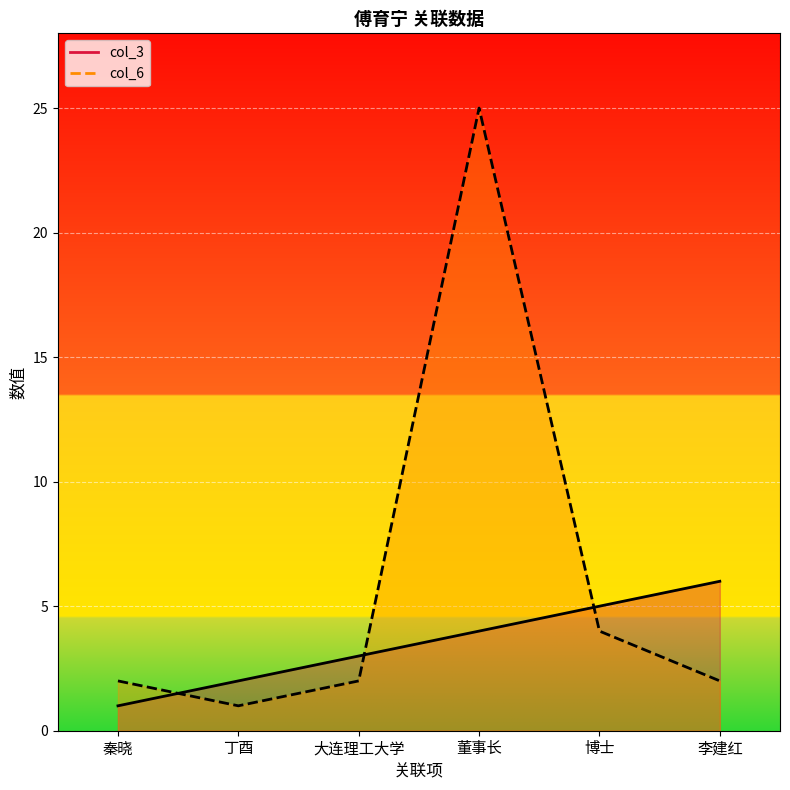

The value of col_3 at 丁酉 is 2. True or false?

True